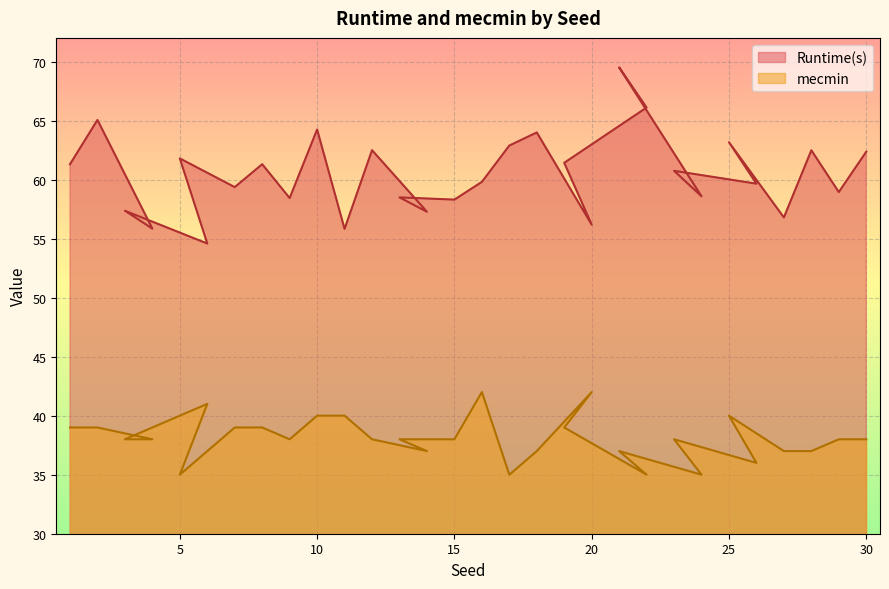

True or false: mecmin has a value of 54.4 at 7.

False